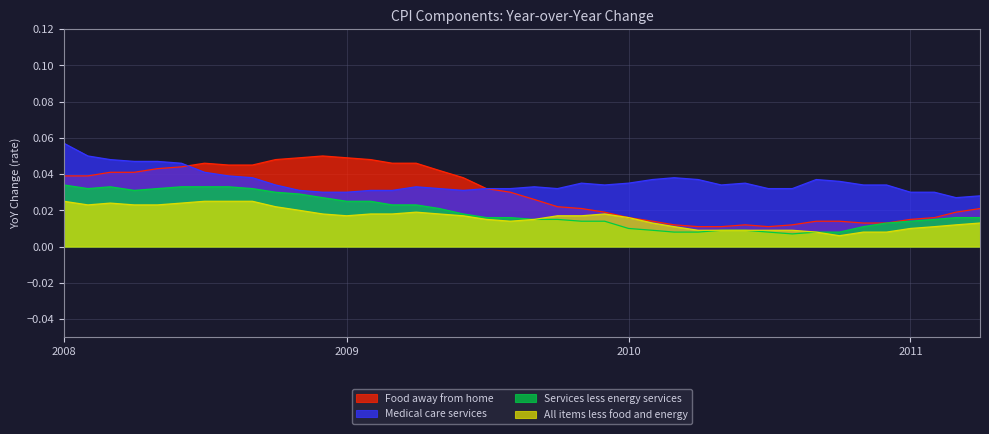

True or false: Food away from home and All items less food and energy cross at least once.

False